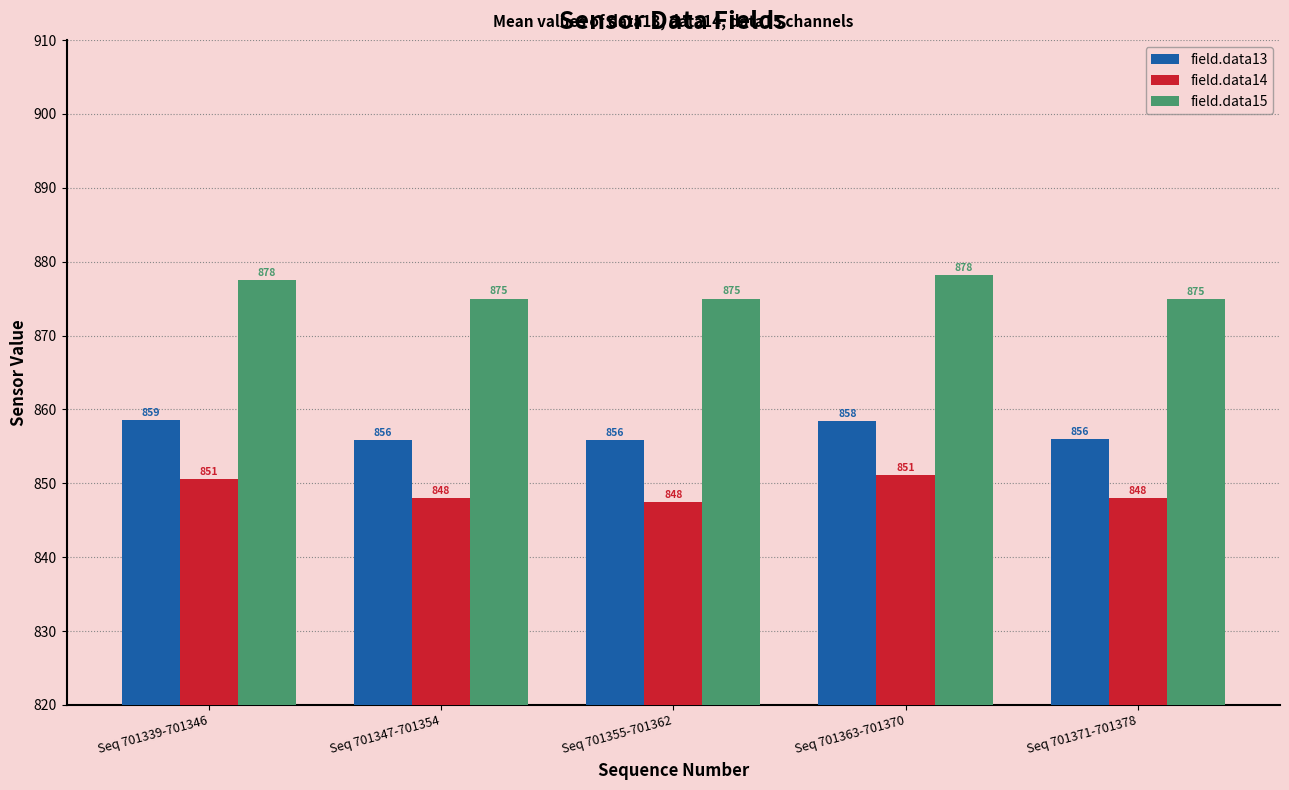

Is the value of field.data15 at Seq 701371-701378 greater than the value of field.data14 at Seq 701371-701378?

Yes